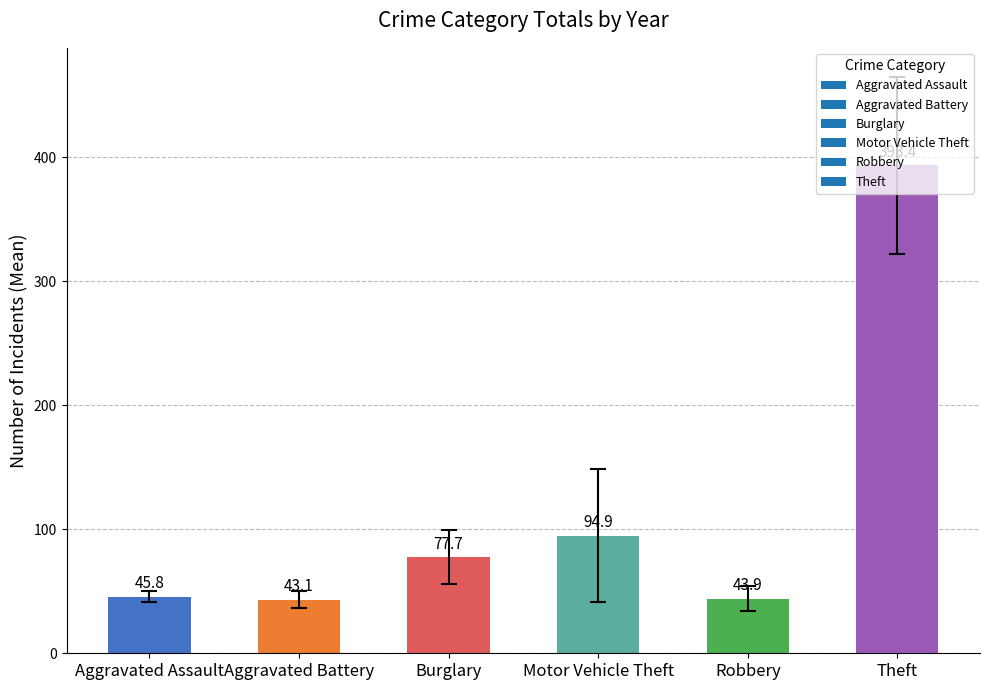

The value at Theft is 676.6. True or false?

False